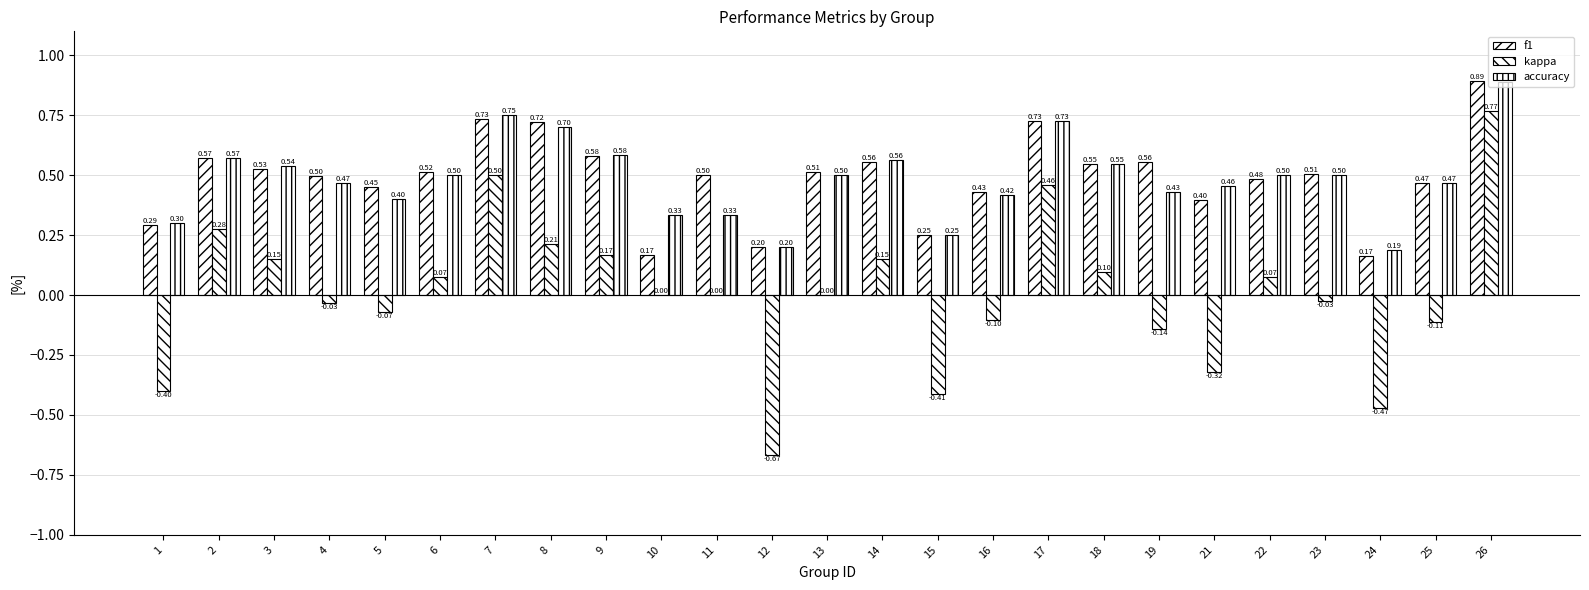

Count the number of data series in this chart.

3